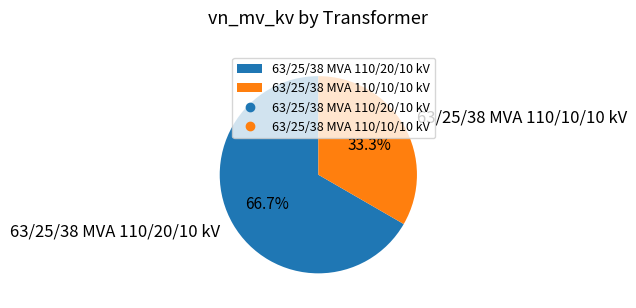

What is the largest slice in the pie chart?

63/25/38 MVA 110/20/10 kV